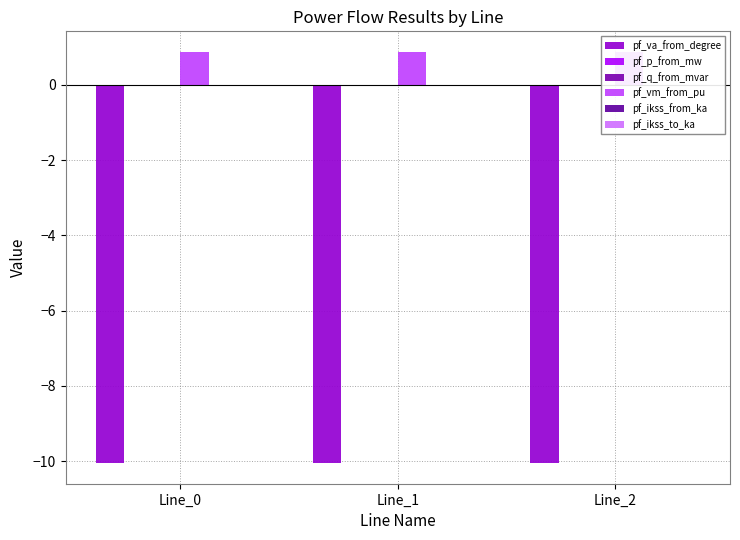

Which category has the lowest value in the pf_p_from_mw series?

Line_0